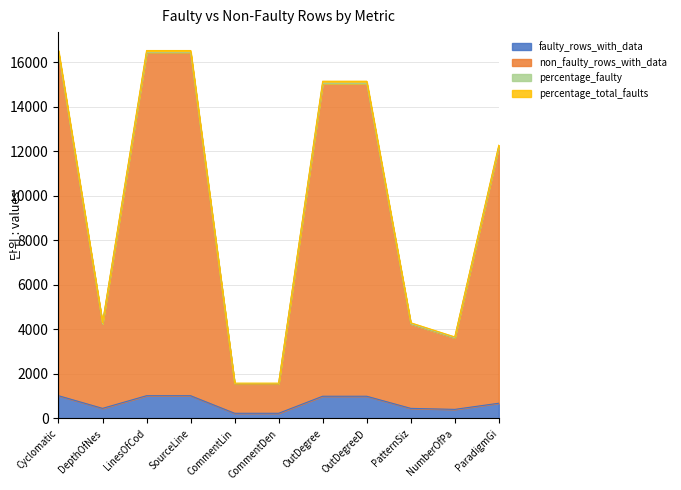

What is the approximate value of faulty_rows_with_data at CommentDen?

234.0